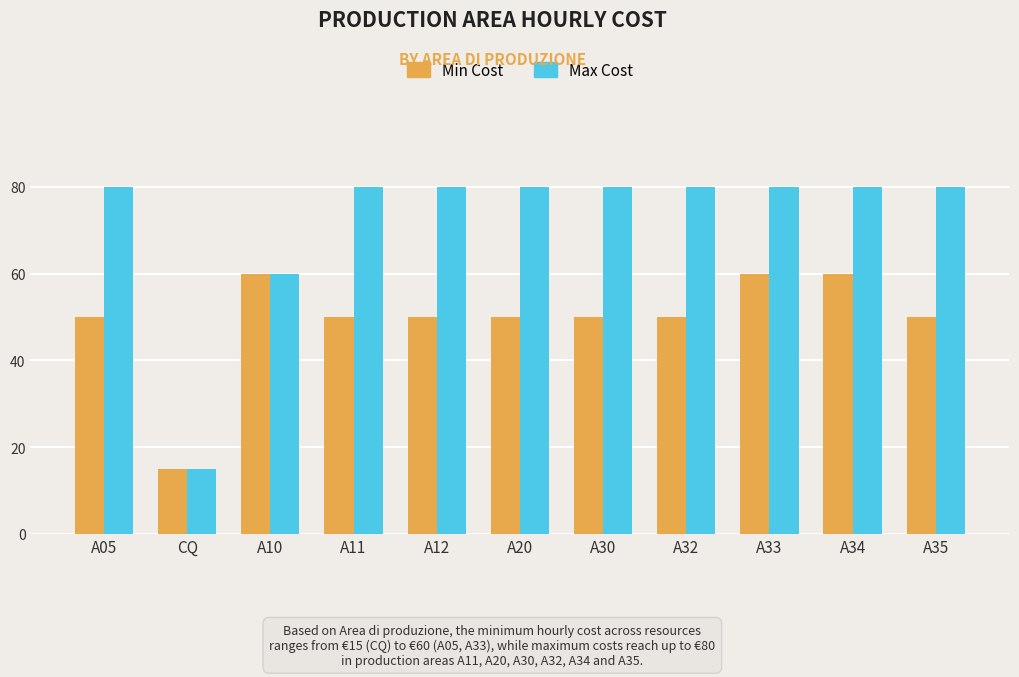

Which series has the largest range (max minus min)?

Max Cost